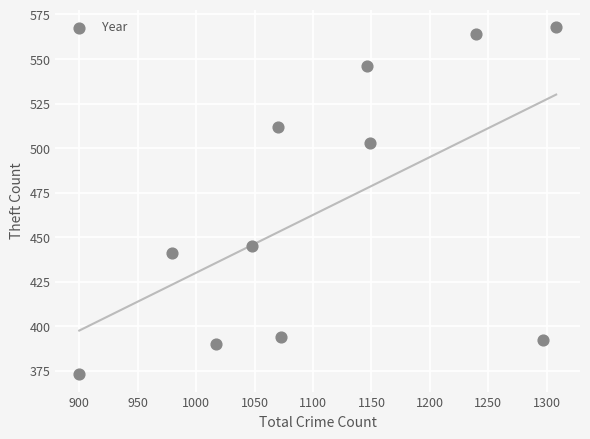

What is the range of X values (max minus min)?

408